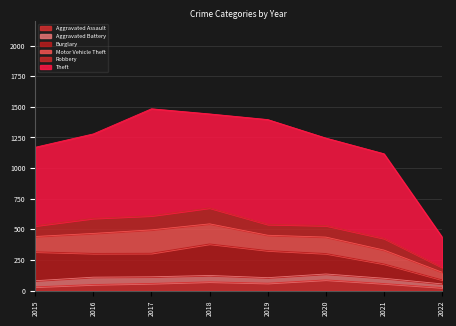

The value of Aggravated Battery at 2016 is 60. True or false?

True